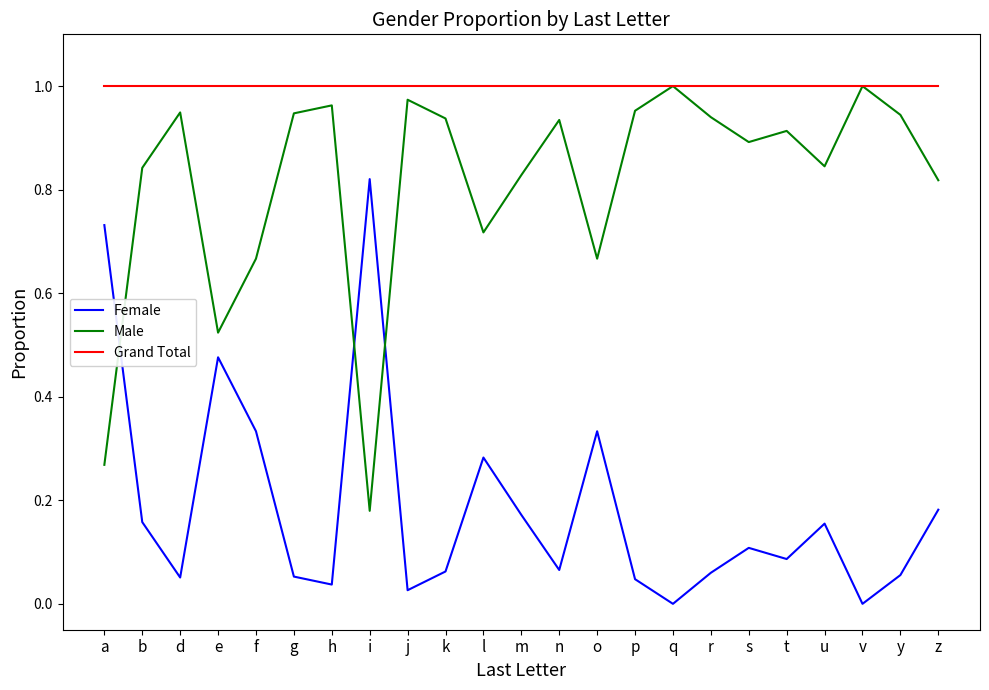

What is the sum of all Grand Total values?

23.0